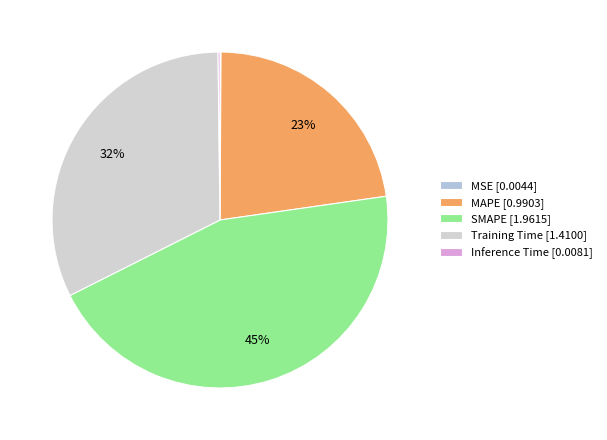

What is the ratio of the value at MAPE to the value at SMAPE?

0.5